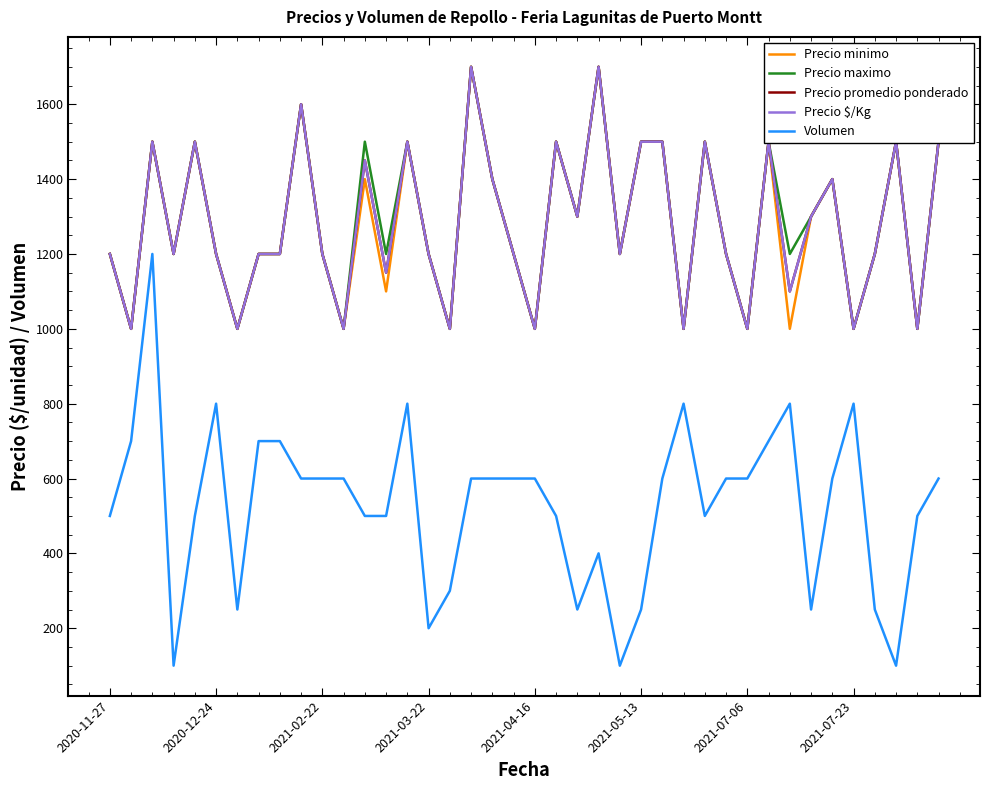

What is the highest value of the Precio maximo series?

1700